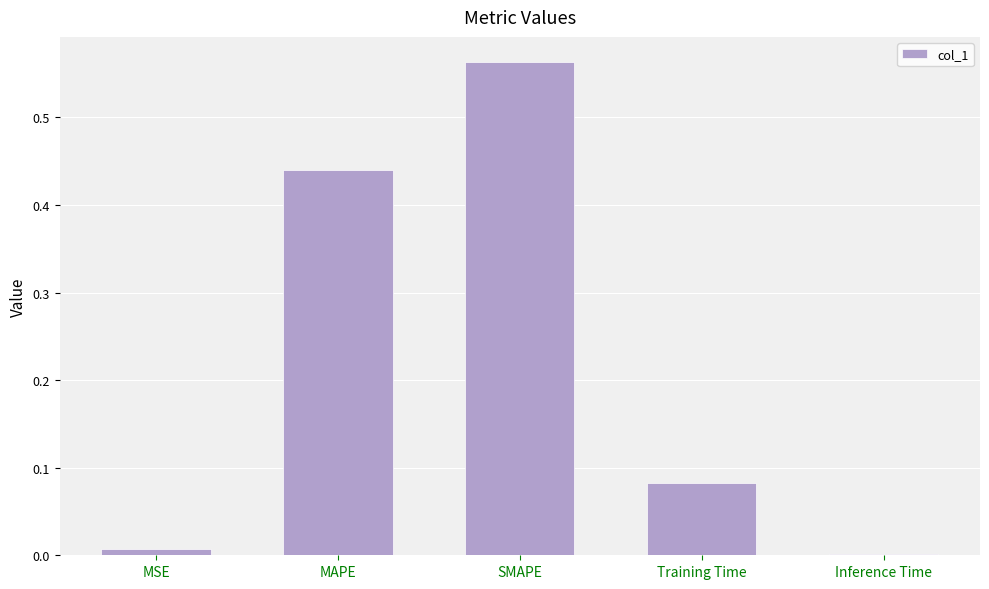

What is the sum of all values?

1.1